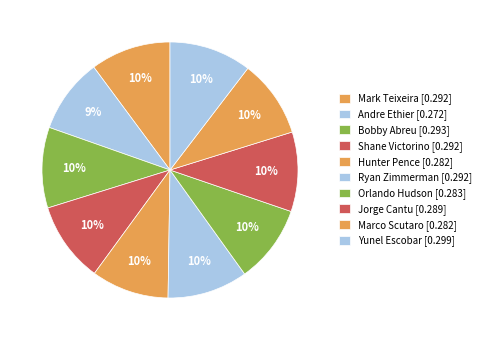

How many segments does this pie chart have?

10